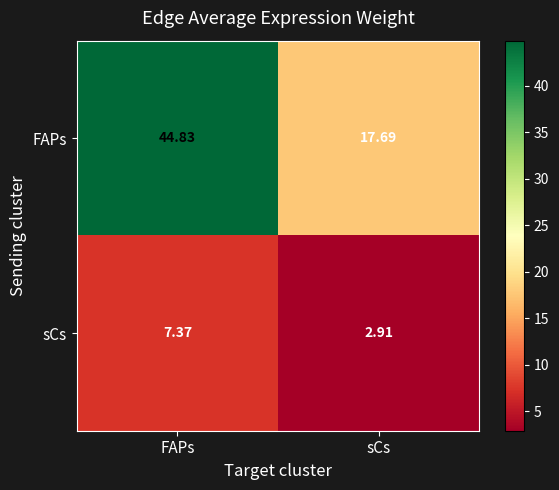

Which label corresponds to the smallest value in the chart?

sCs